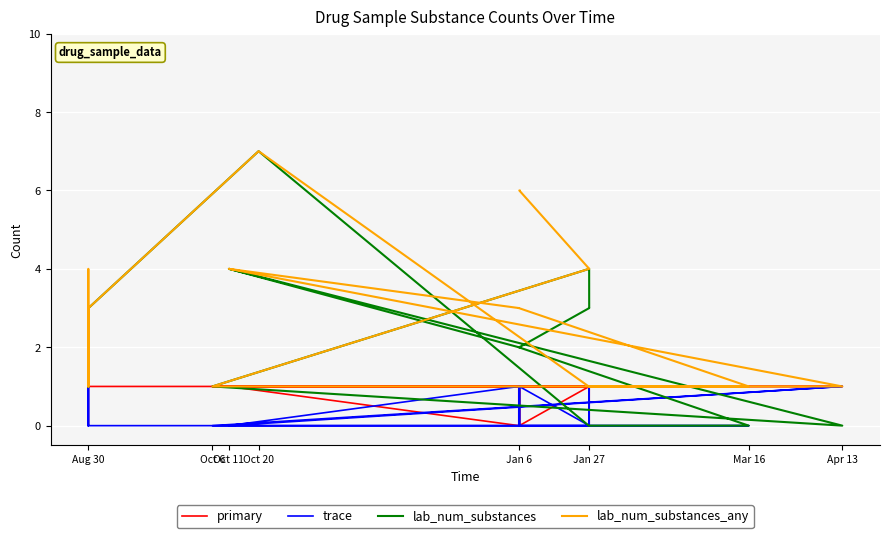

How many lines are shown in the chart?

4